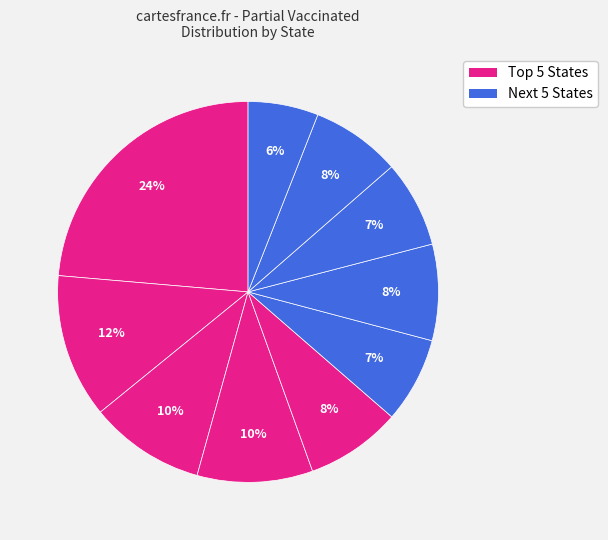

To the nearest percent, what is the difference between the largest and smallest slice percentages?

18%